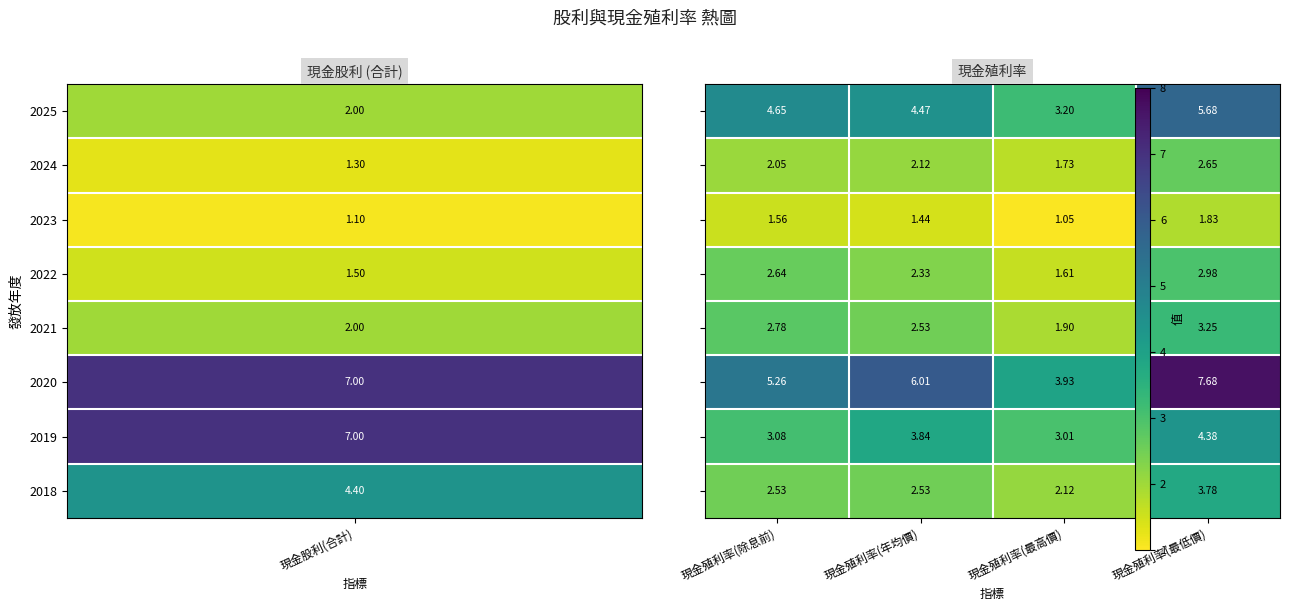

Which label corresponds to the smallest value in the chart?

現金殖利率(最高價)